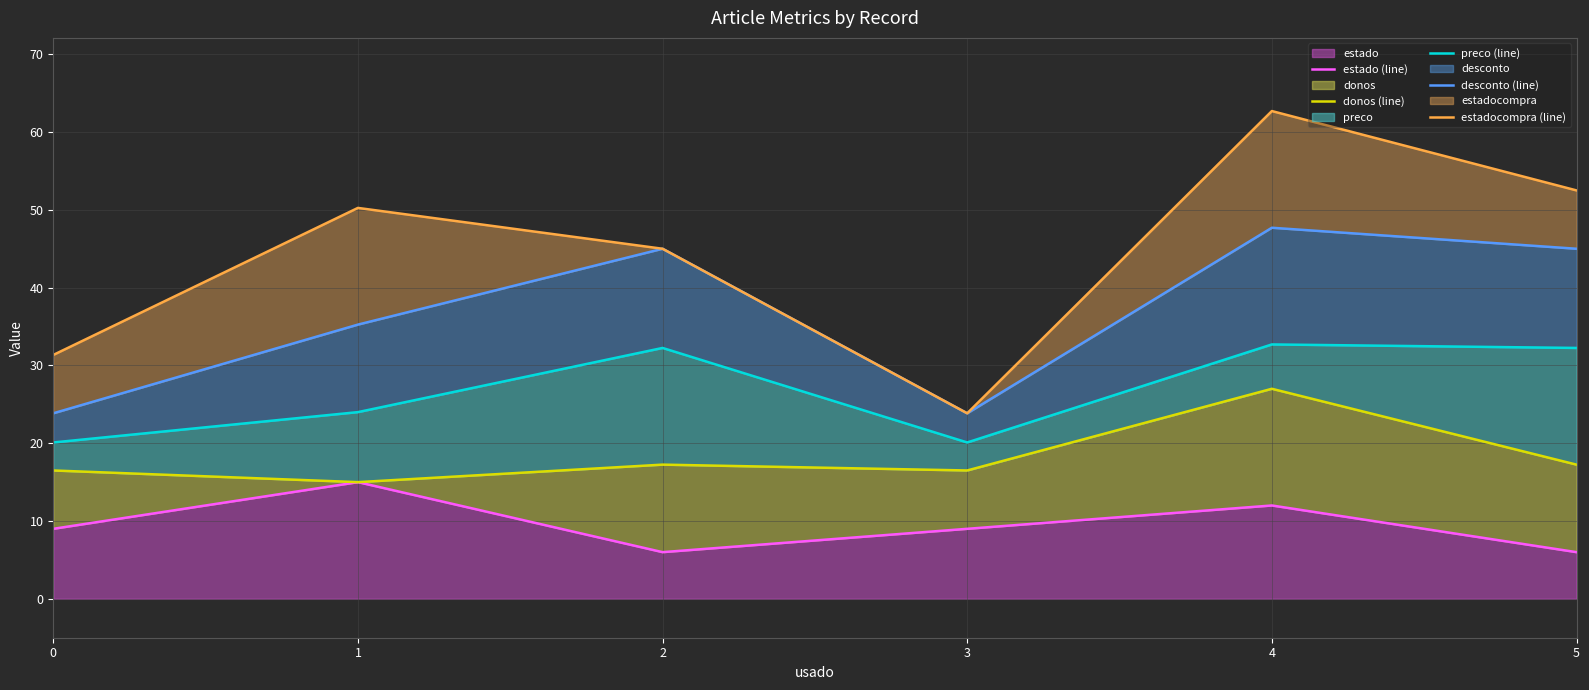

Does the chart display data point markers on the line(s)?

No